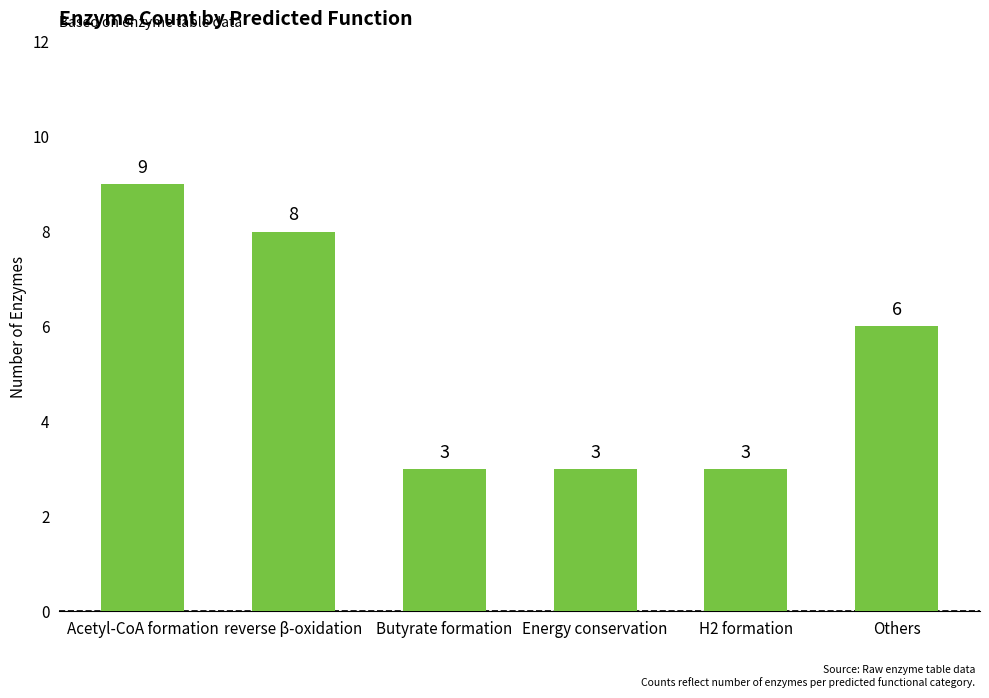

What position from the left is H2 formation?

5